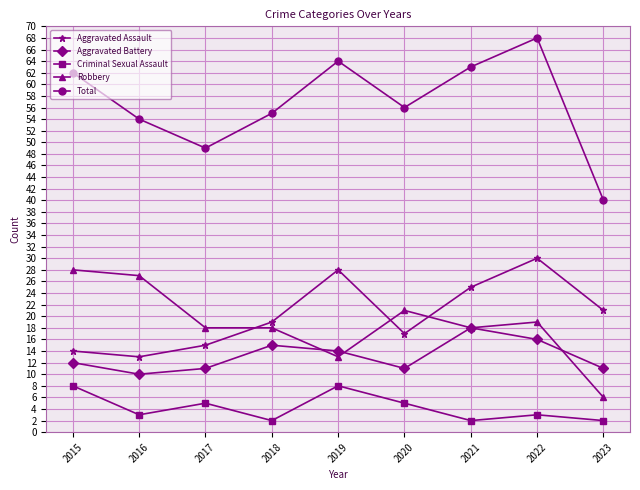

Does the chart have visible grid lines?

Yes